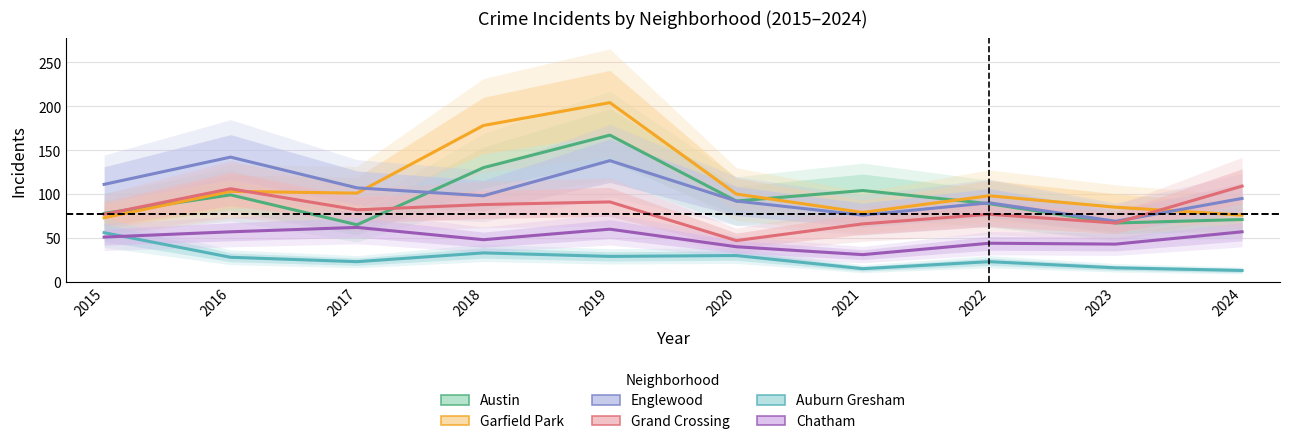

Between which two adjacent categories do Austin and Garfield Park first intersect?

2015 and 2016